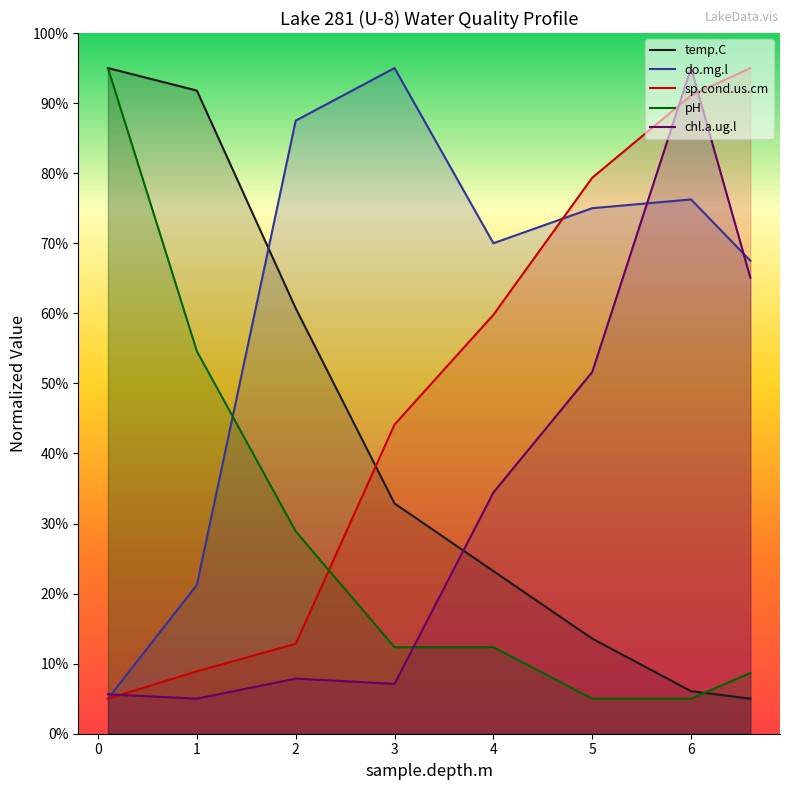

Reading left to right, extract all data points from this chart.

temp.C: 19.0	18.4	12.1	6.6	4.6	2.7	1.2	1.0
do.mg.l: 1.0	4.2	17.5	19.0	14.0	15.0	15.2	13.5
sp.cond.us.cm: 1.0	1.8	2.6	8.8	12.0	15.9	18.2	19.0
pH: 19.0	10.9	5.8	2.5	2.5	1.0	1.0	1.7
chl.a.ug.l: 1.1	1.0	1.6	1.4	6.9	10.3	19.0	13.0